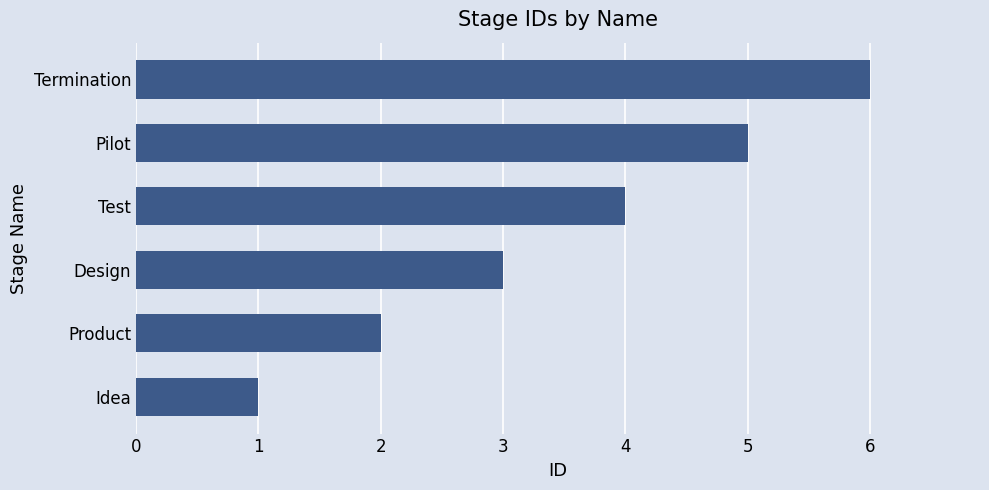

List the labels in order of value, largest first.

Termination, Pilot, Test, Design, Product, Idea